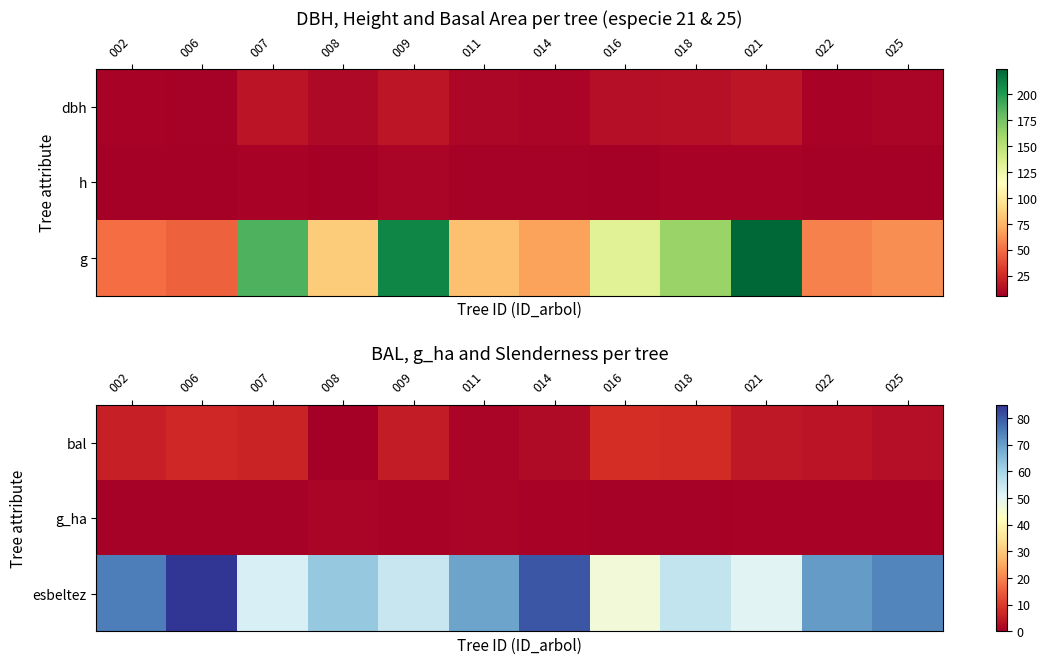

True or false: esbeltez has a value of 69.3 at 011.

True